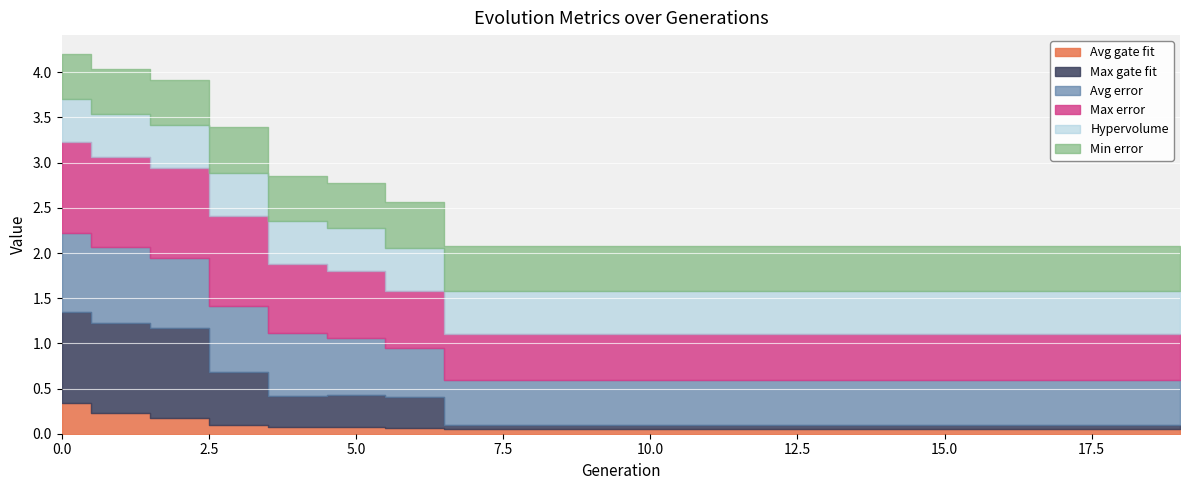

What is the greatest value displayed?

1.0